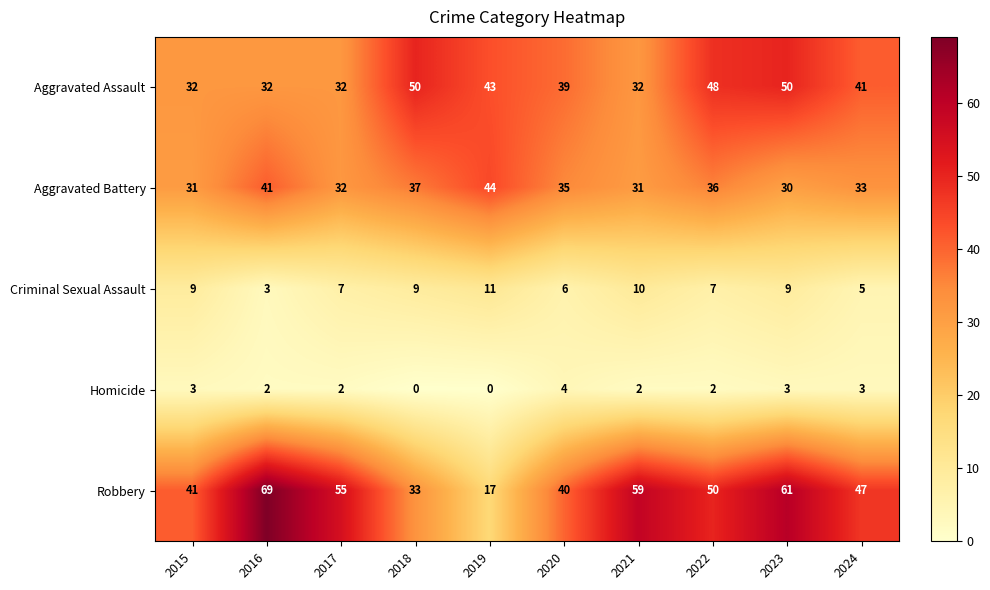

What is the difference between the maximum and minimum values in the Criminal Sexual Assault series?

8